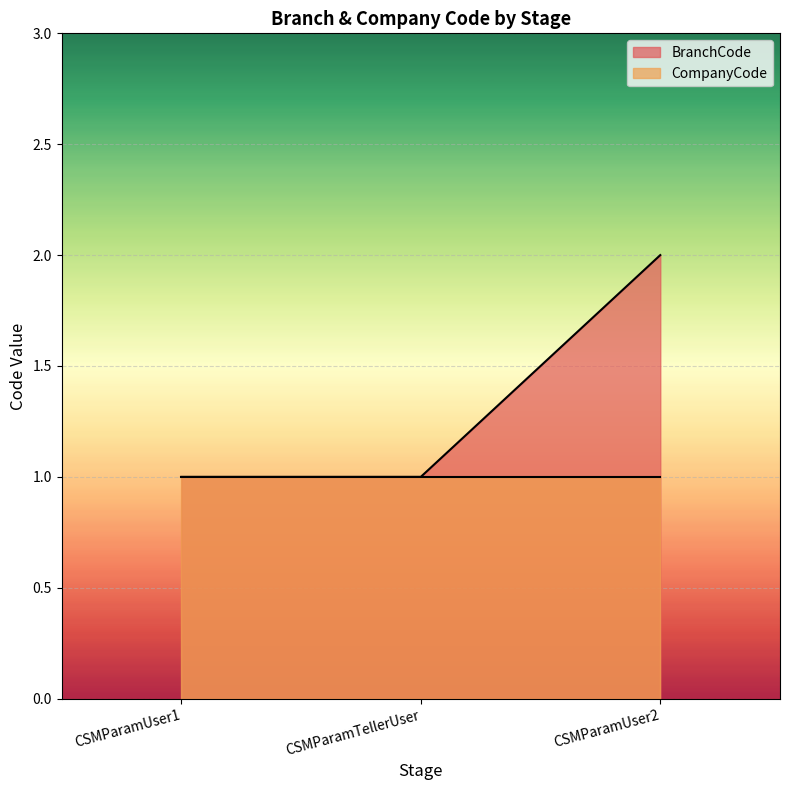

Which label corresponds to the largest value in the chart?

CSMParamUser2